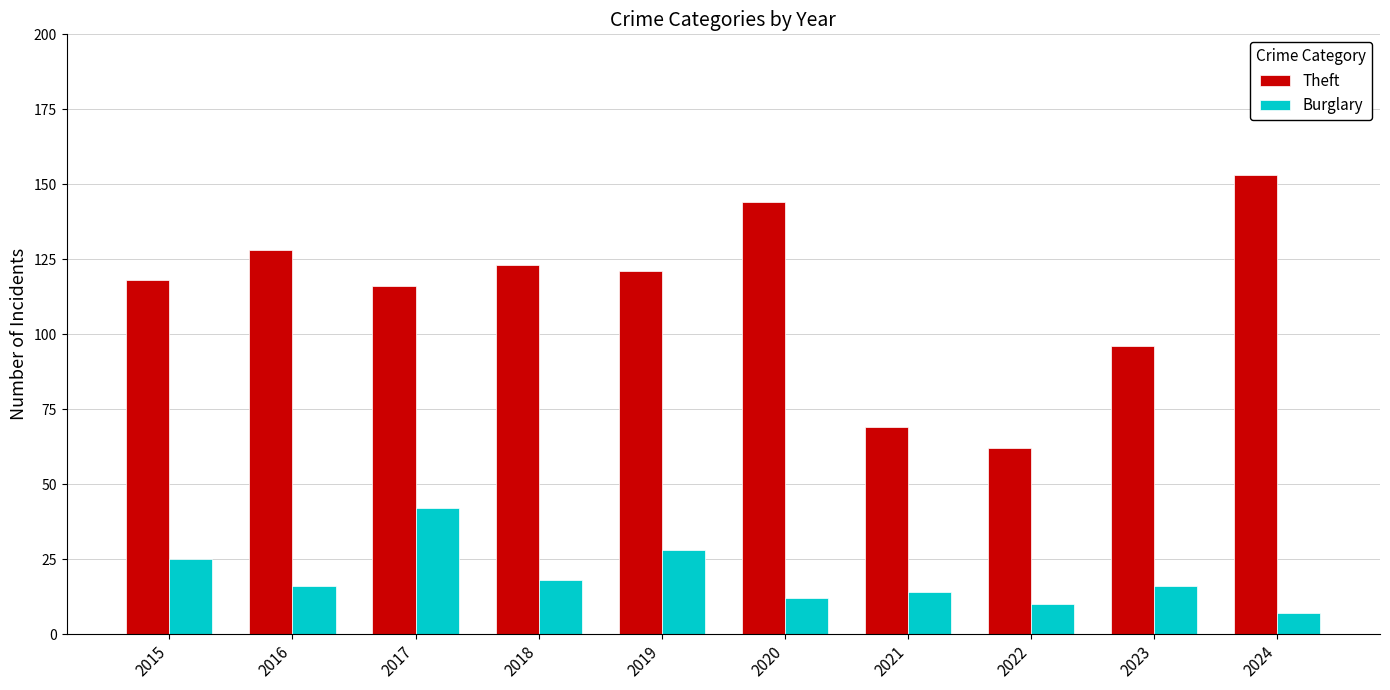

What are all the series names shown in the legend?

Theft, Burglary